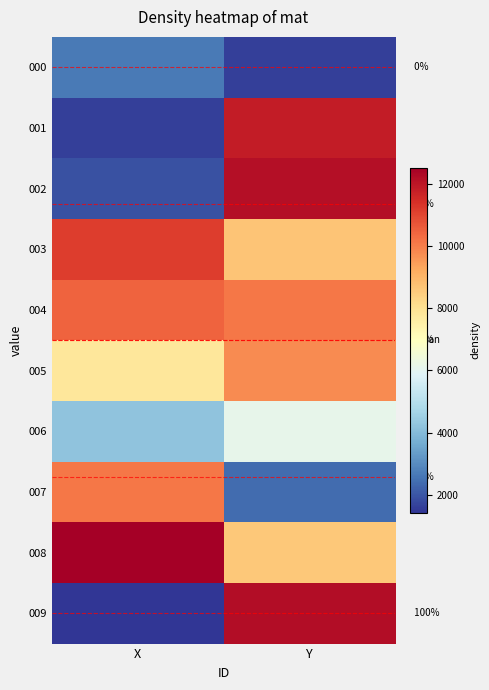

The 007 series shows 4079.5 at Y. True or false?

False